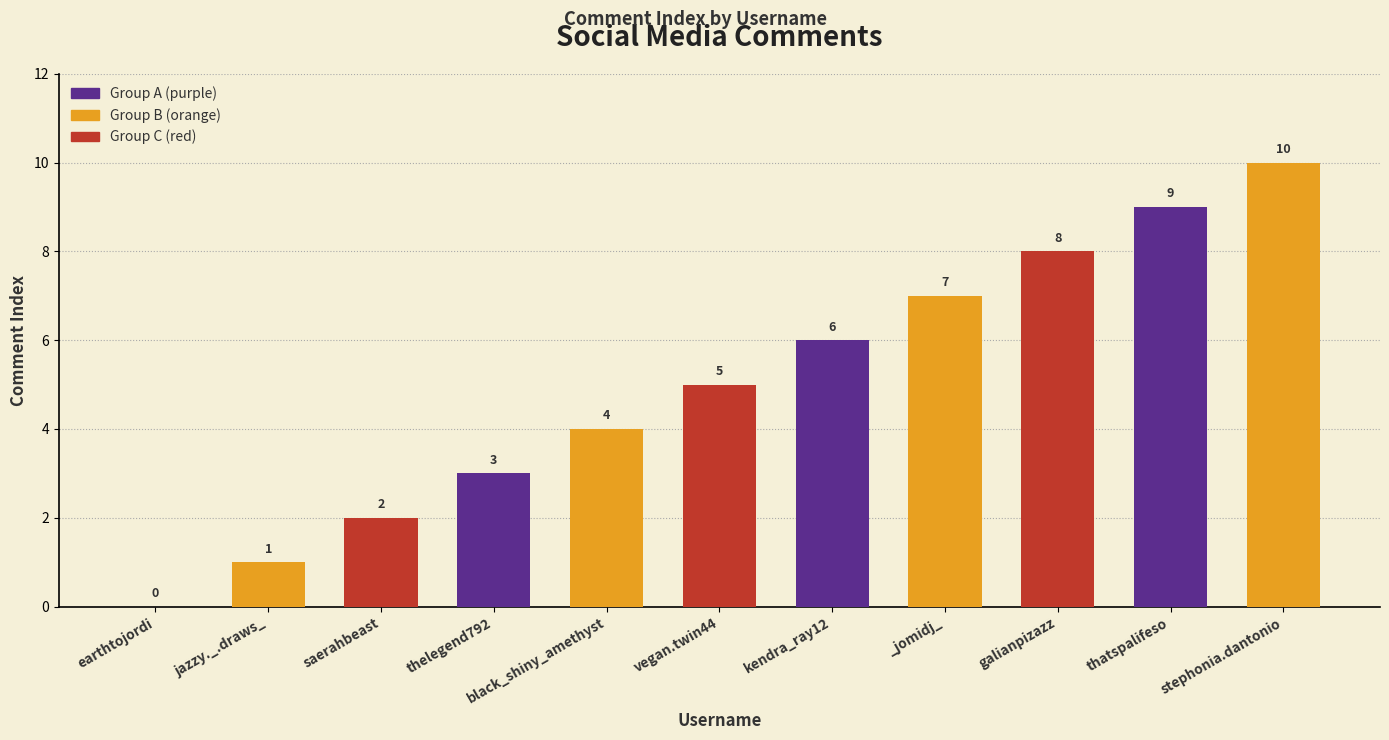

Is it true that the value at stephonia.dantonio is 16?

False